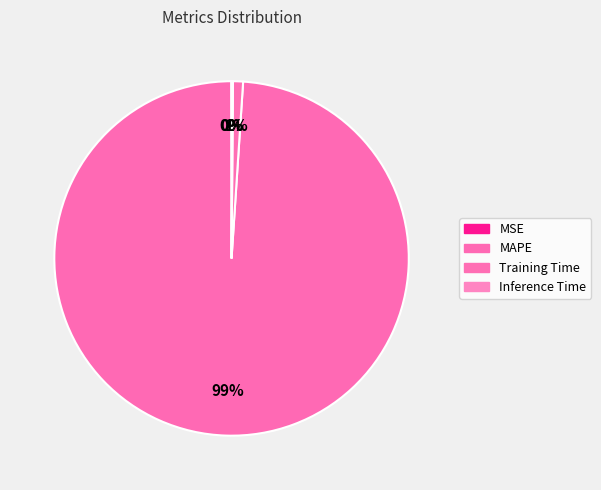

Is it true that MAPE is 99% of the pie?

True